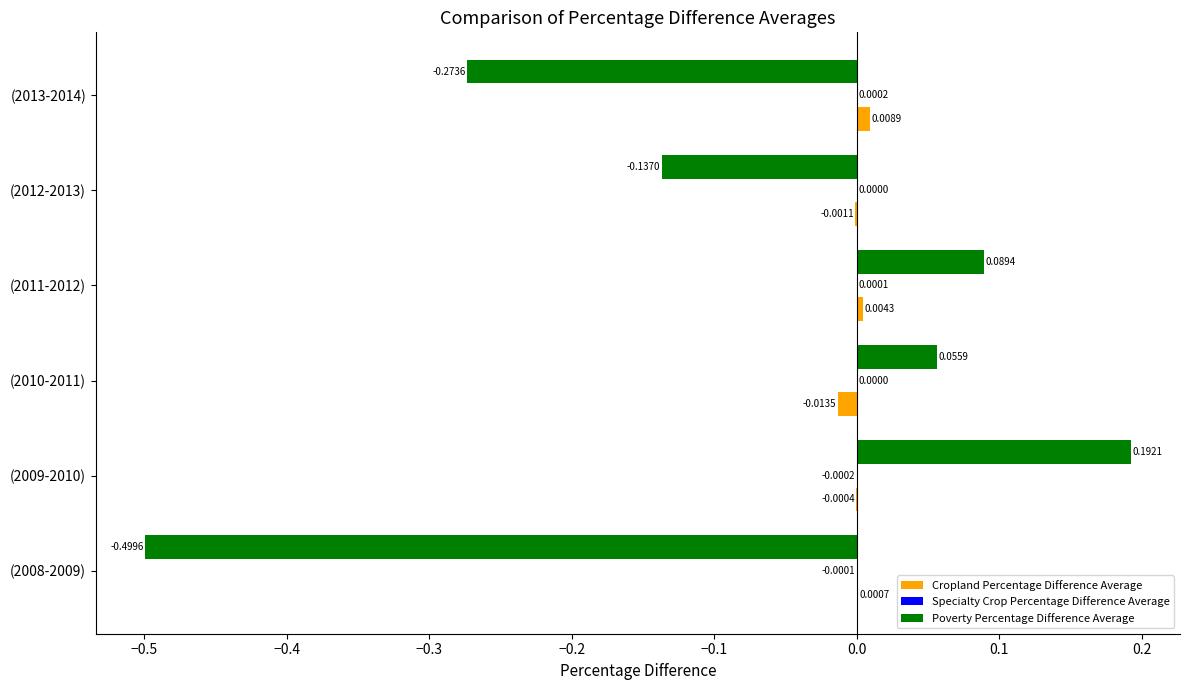

At which category is the sum across all series the highest?

(2009-2010)